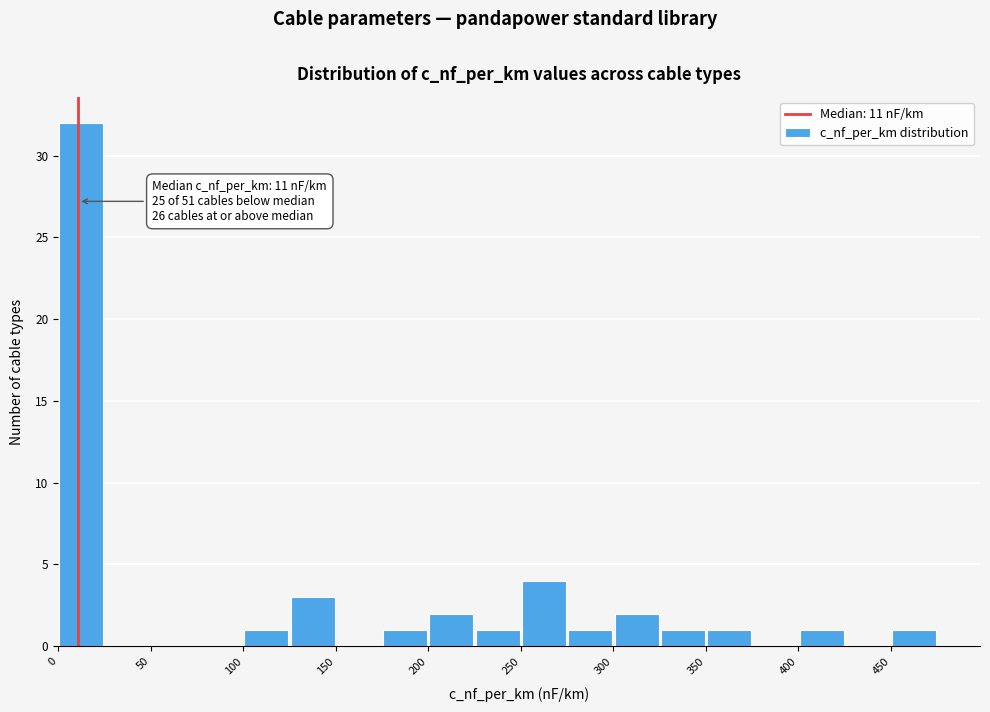

Which range on the x-axis has the tallest bar?

0 to 25